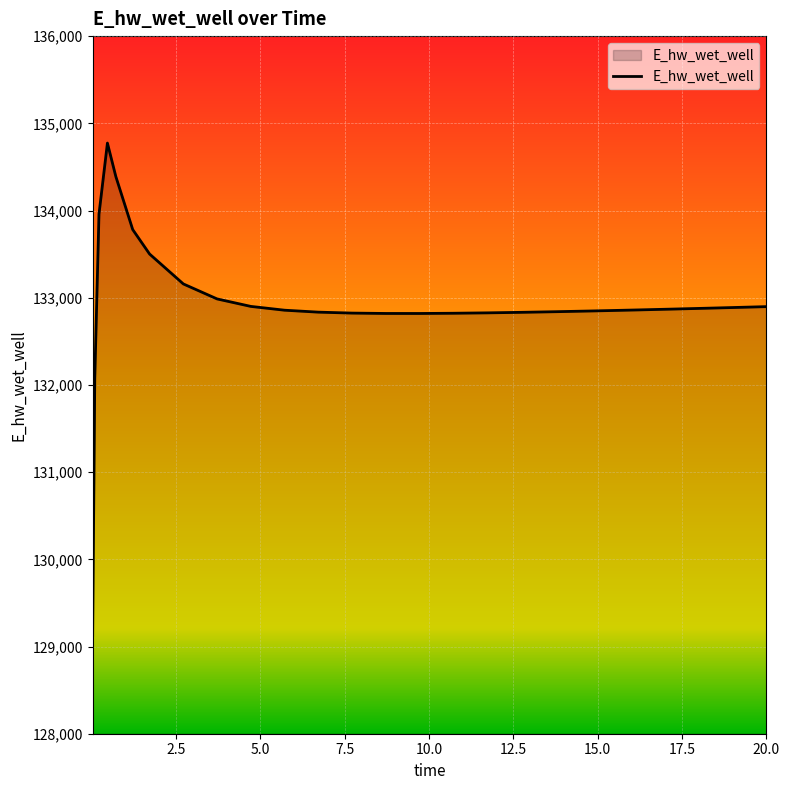

What is the smallest value displayed?

129124.4